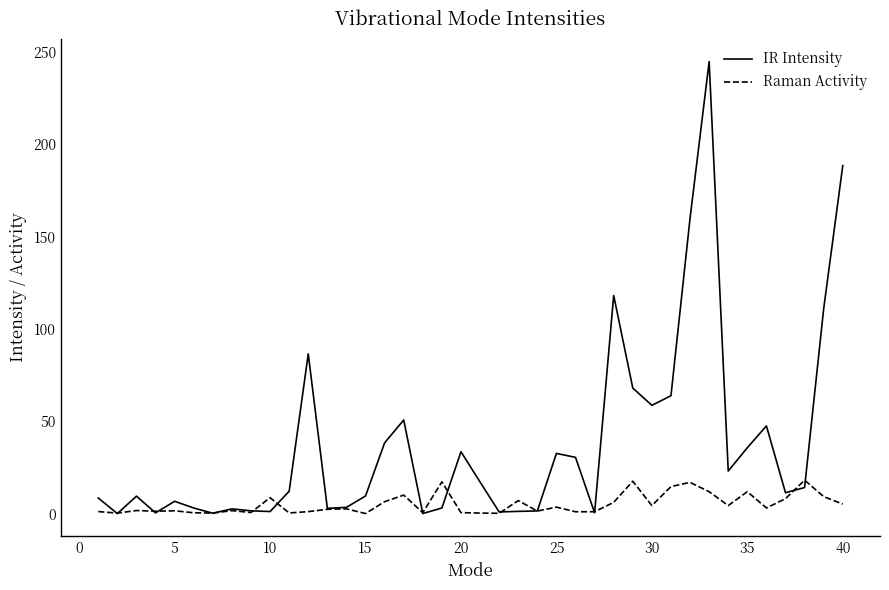

Is this an area chart (filled region under the line)?

No